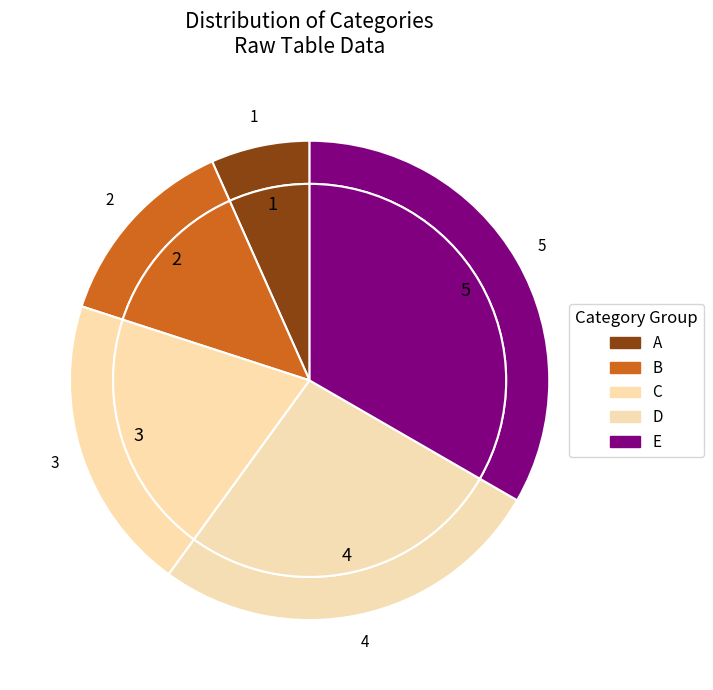

How many segments does this pie chart have?

5